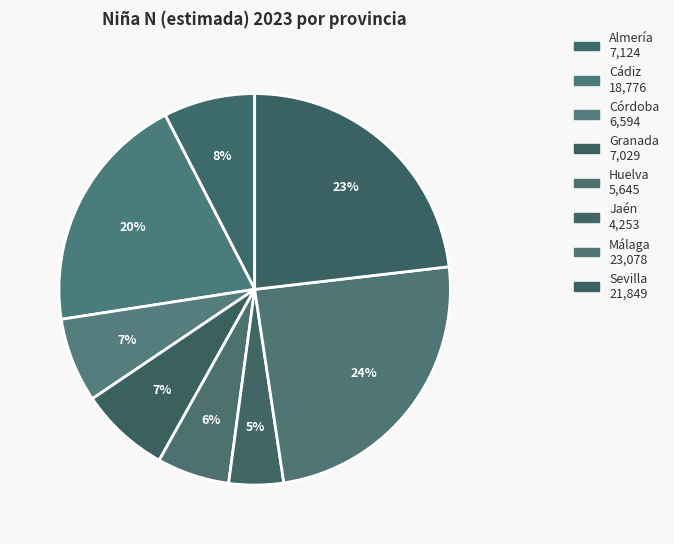

How many segments does this pie chart have?

8